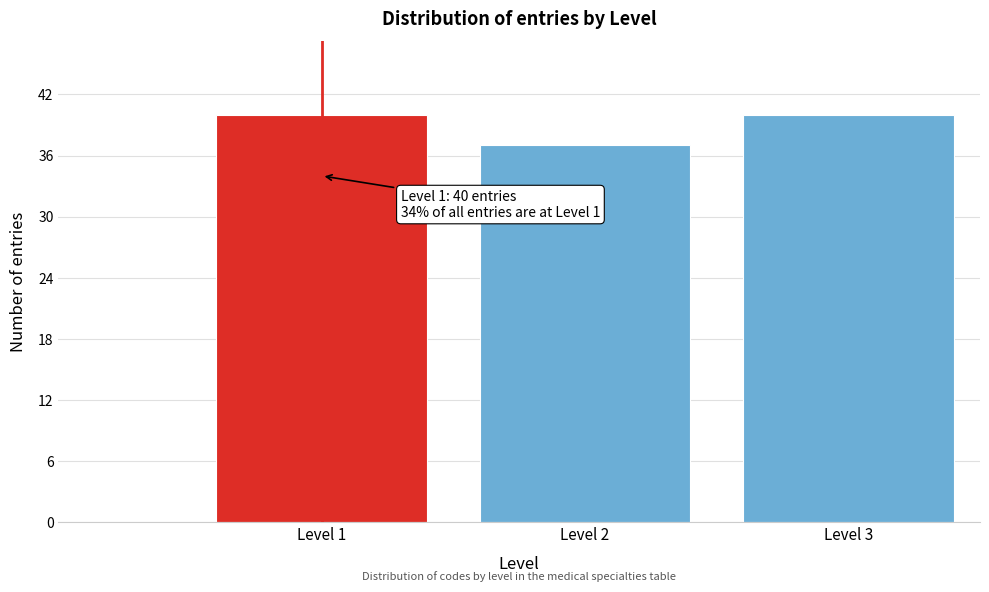

Reading right to left, what are all the values shown in this chart?

Level 3=40	Level 2=37	Level 1=40